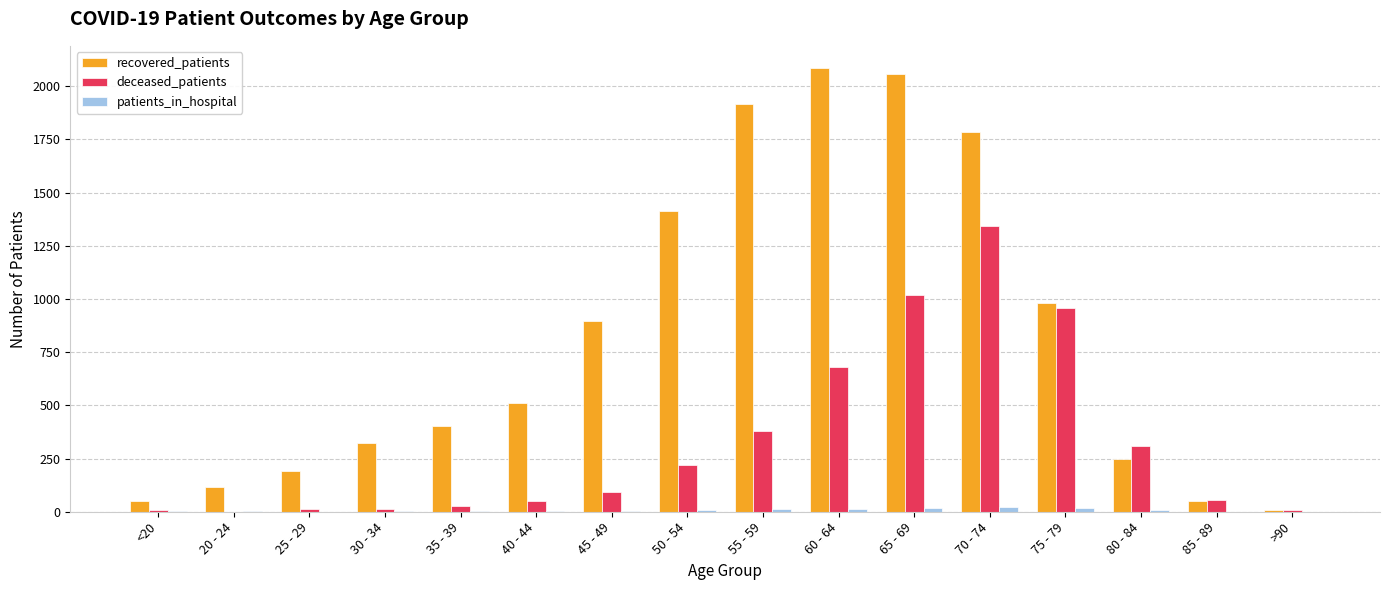

Are the bars grouped side by side (vs. stacked)?

Yes